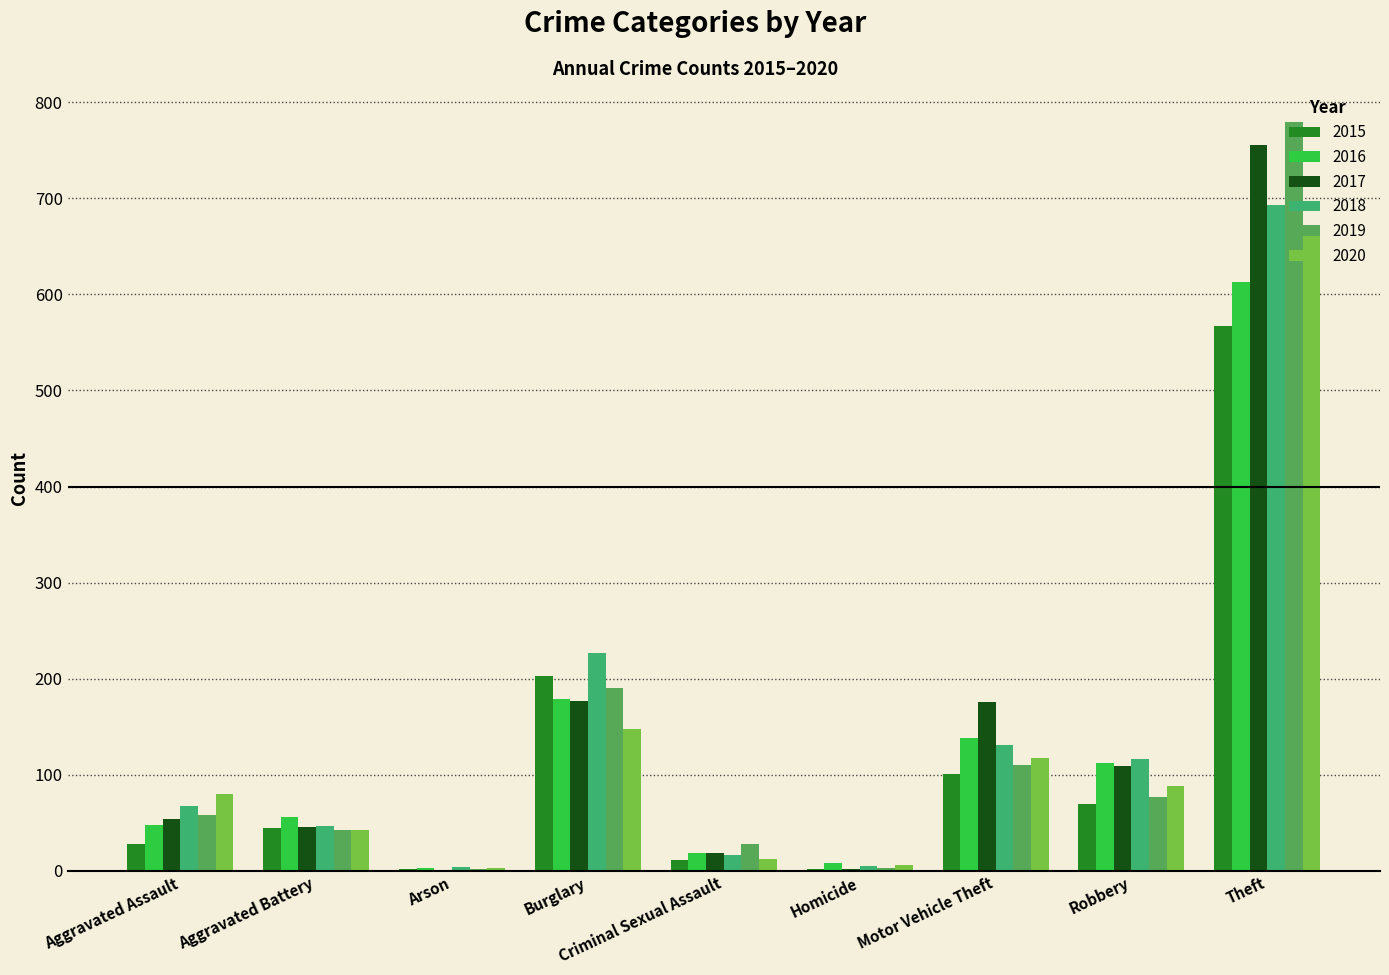

Which series has the widest spread of values?

2019